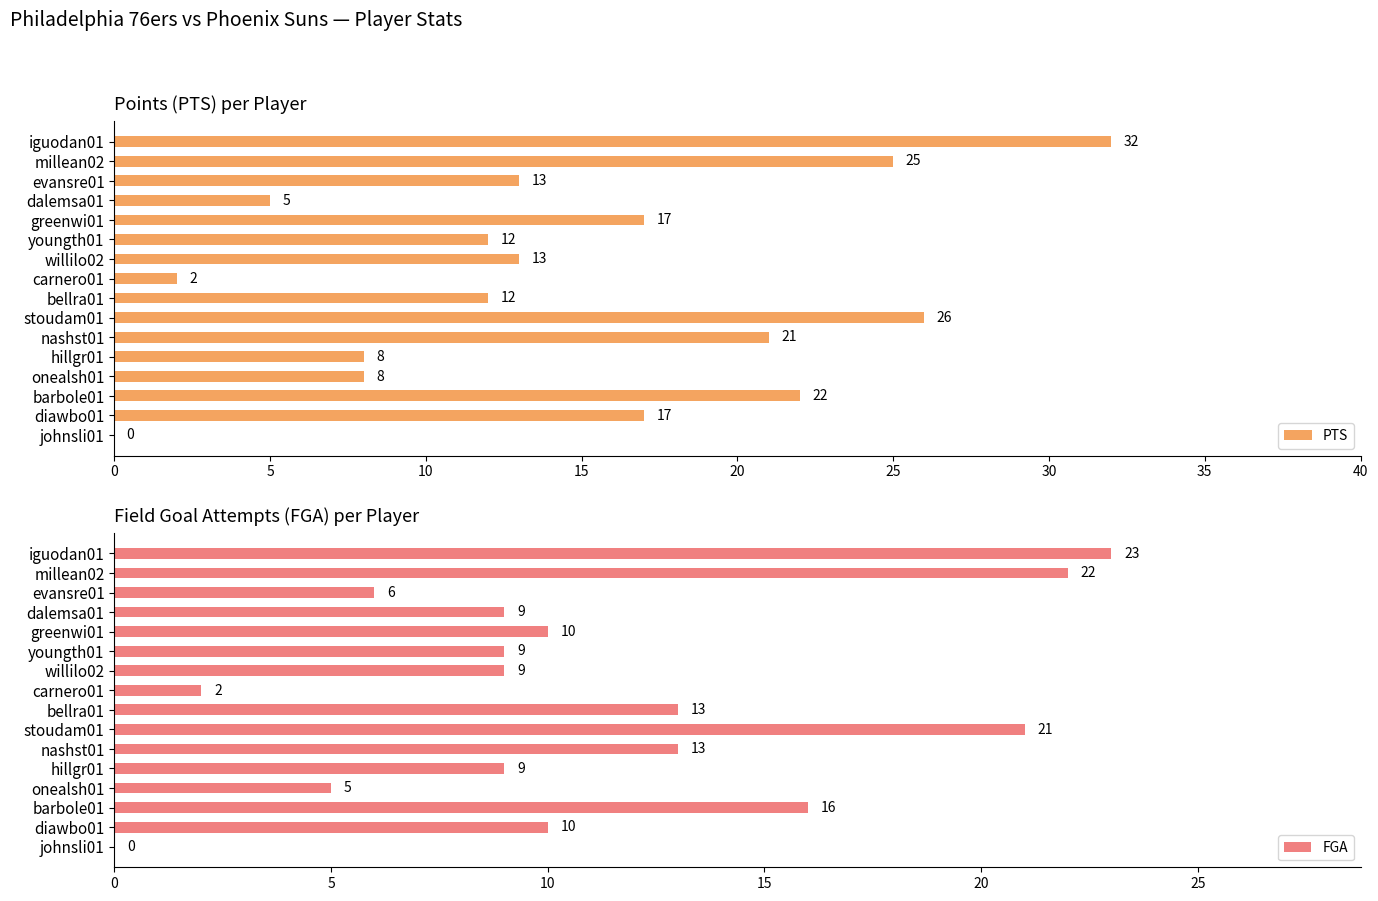

List the series in order of their peak value, highest first.

PTS, FGA